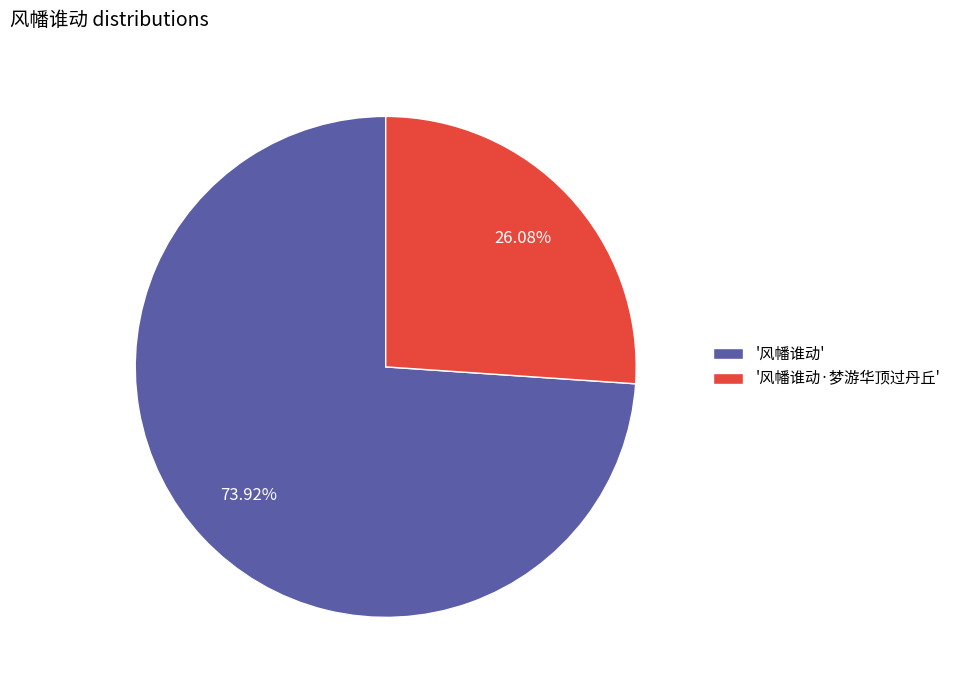

To the nearest percent, what is the average slice percentage?

50%